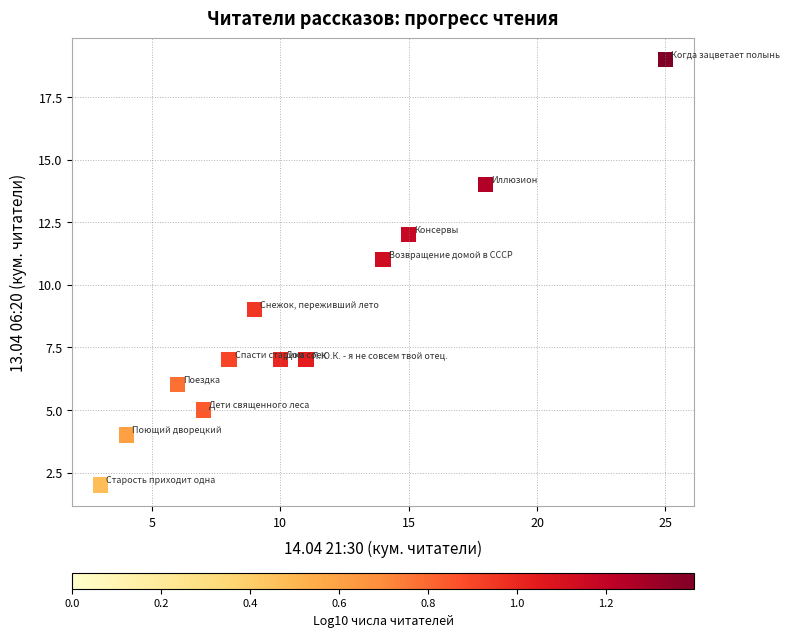

What is the average Y value?

9